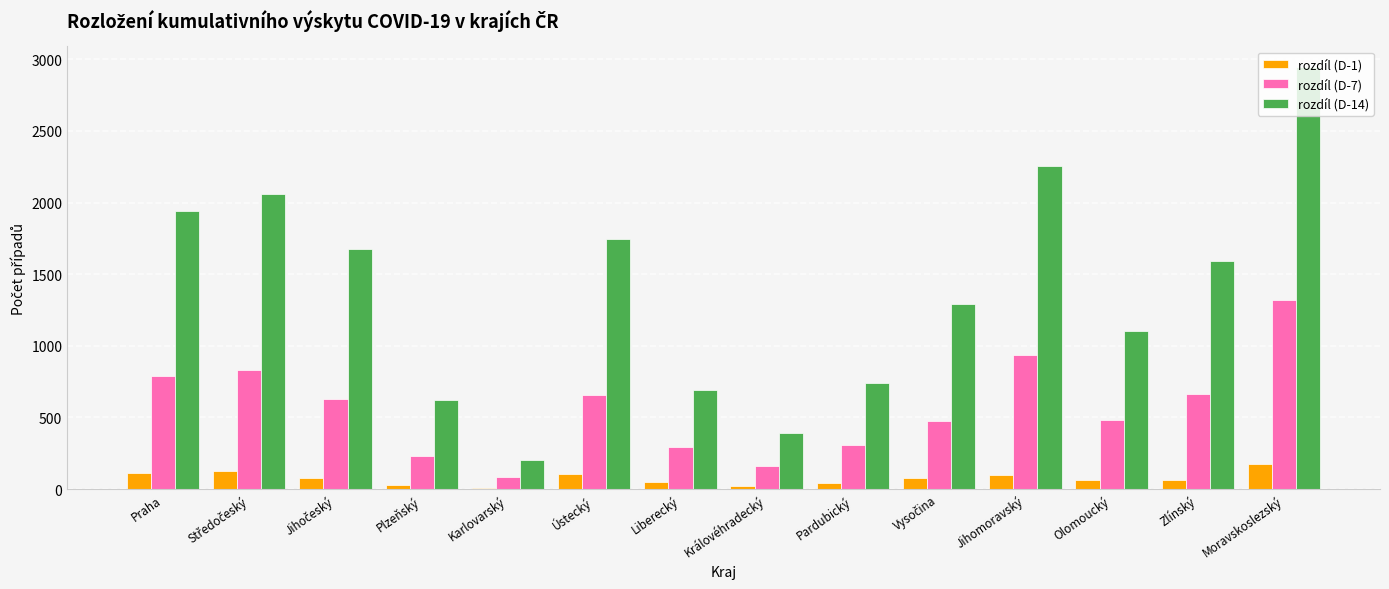

Is it true that rozdíl (D-14) equals 2252 at Jihomoravský?

True